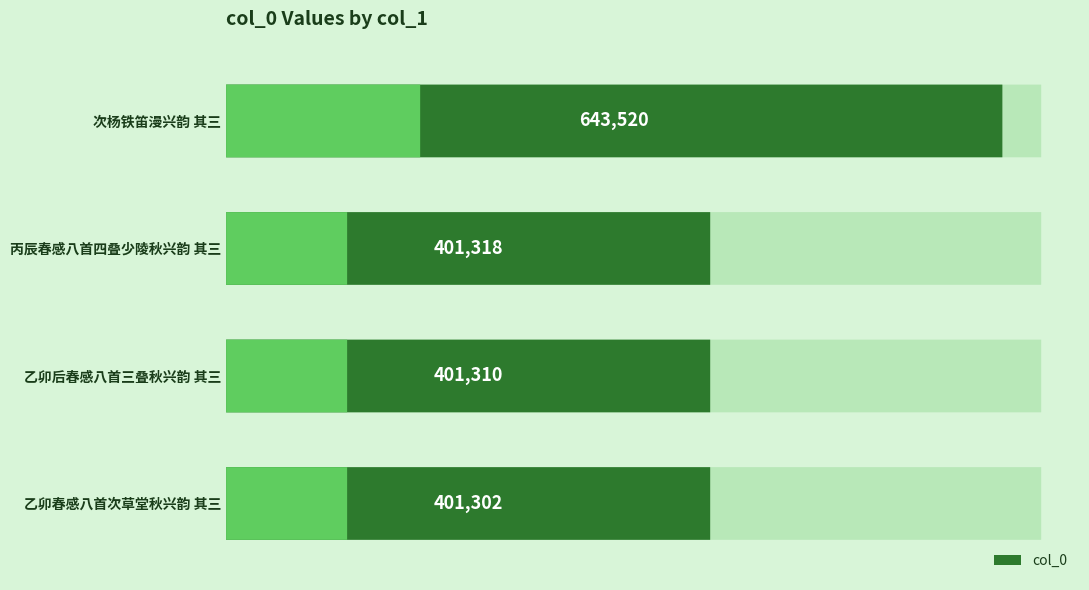

The chart shows a value of 643520 at 次杨铁笛漫兴韵 其三. True or false?

True